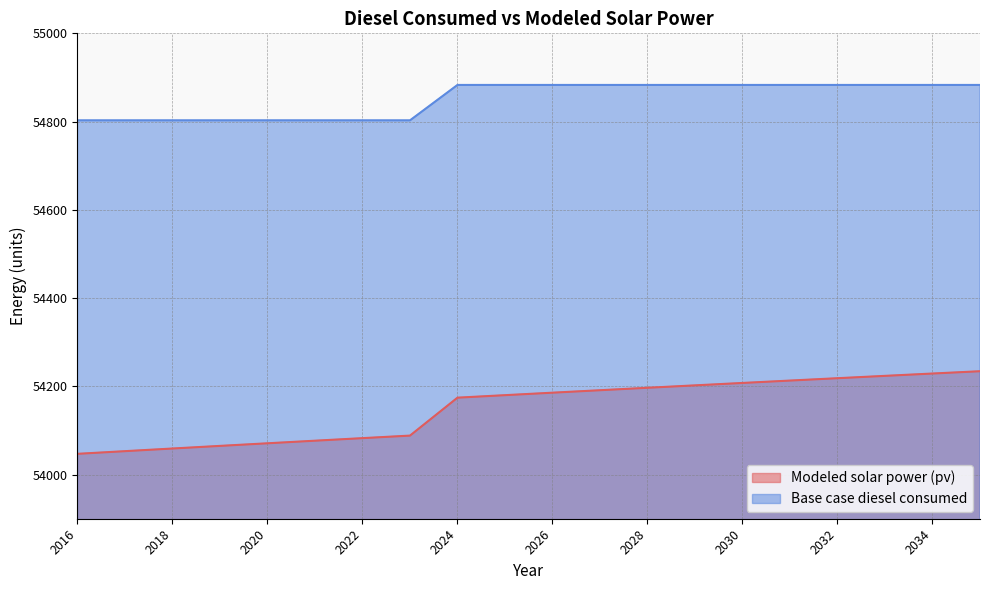

Which series has the largest total across all categories?

Base case diesel consumed